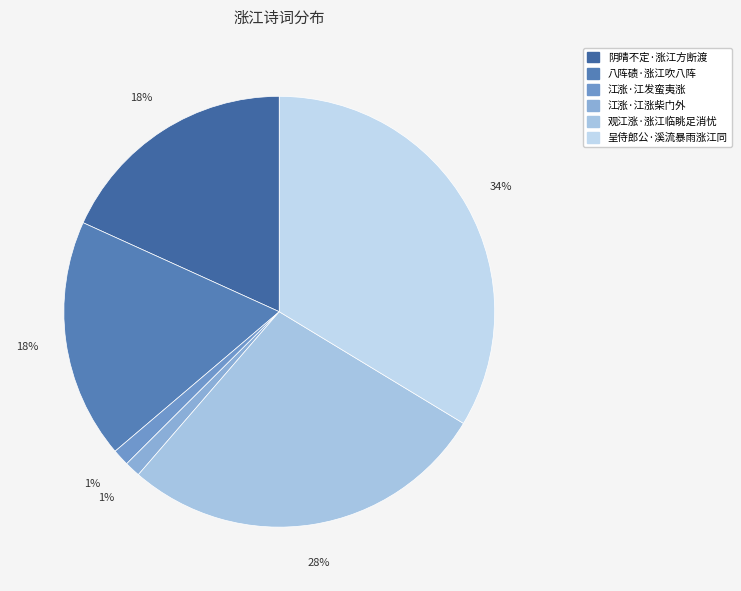

What is the smallest slice in the pie chart?

江涨·江涨柴门外